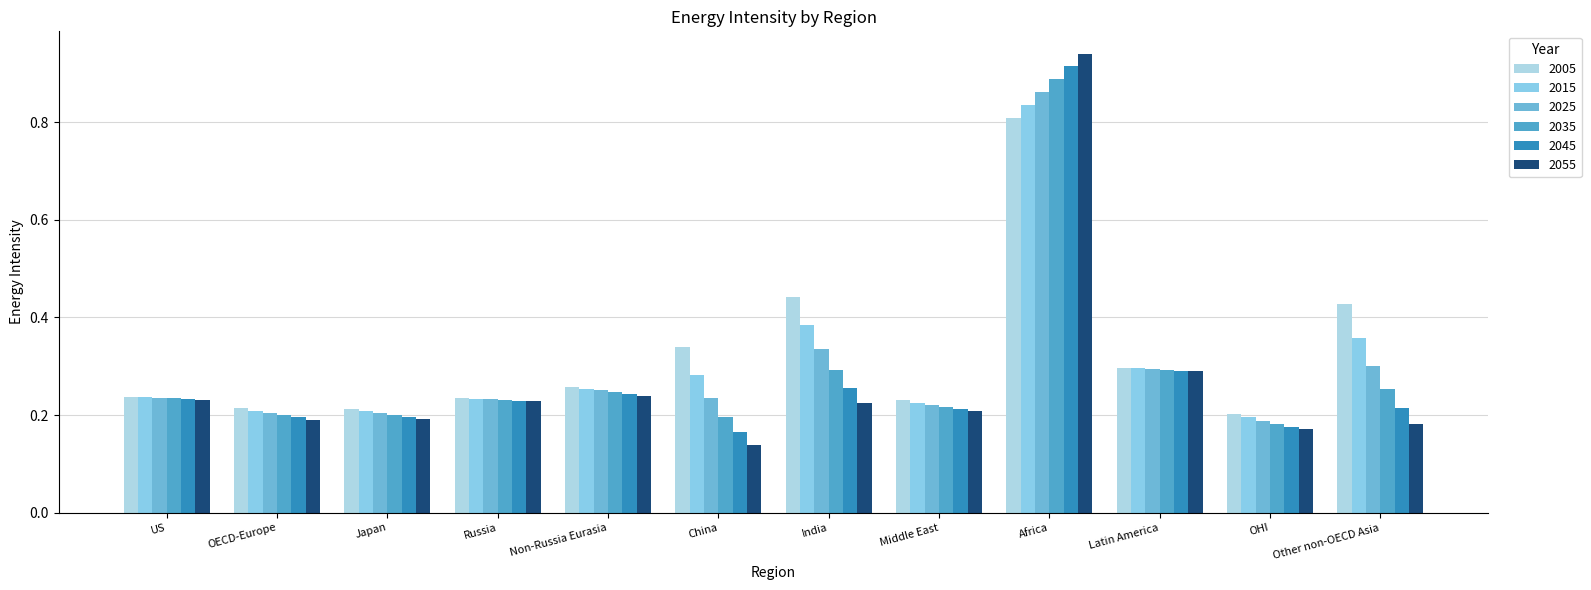

Which series has the largest total across all categories?

2005